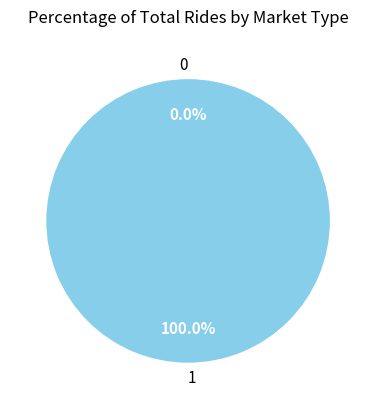

How much of the chart is everything except 0?

100.0%